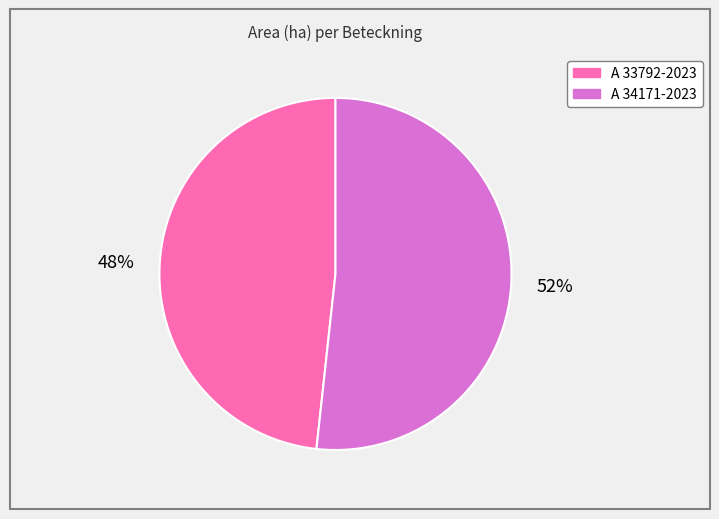

Count the number of slices in the pie.

2